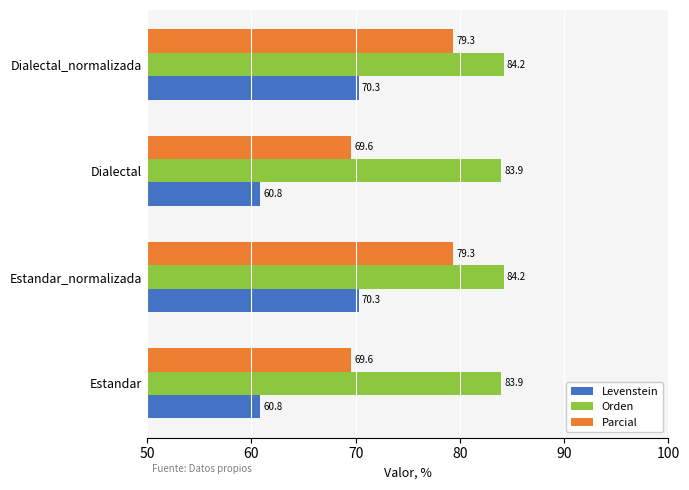

What value does the Levenstein series have at Estandar_normalizada?

70.3